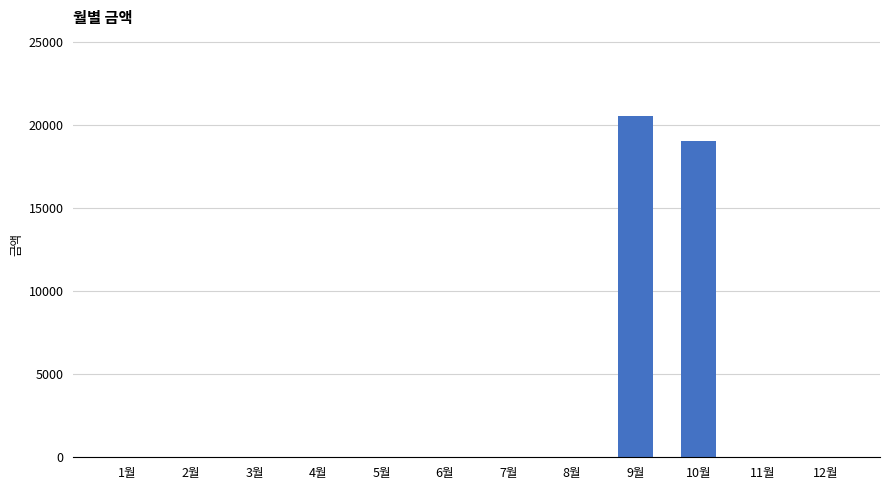

What is the change in value from 8월 to 10월?

+19010